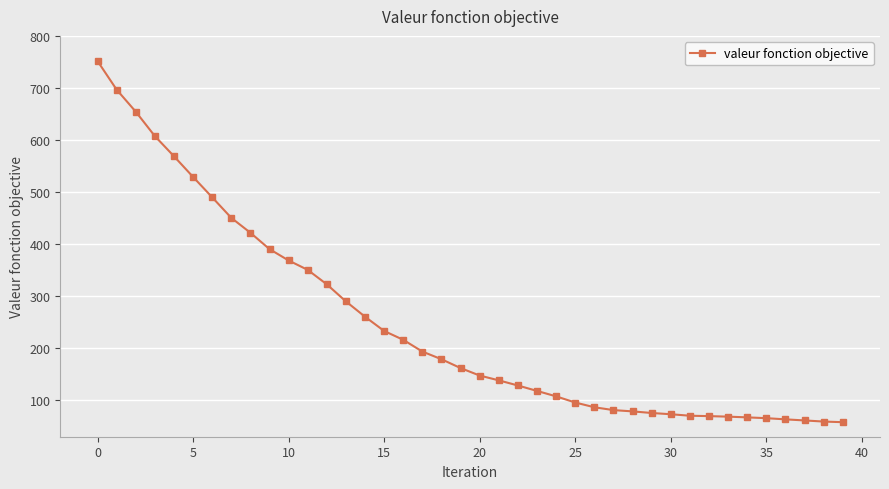

What is the minimum value shown in the chart?

57.9